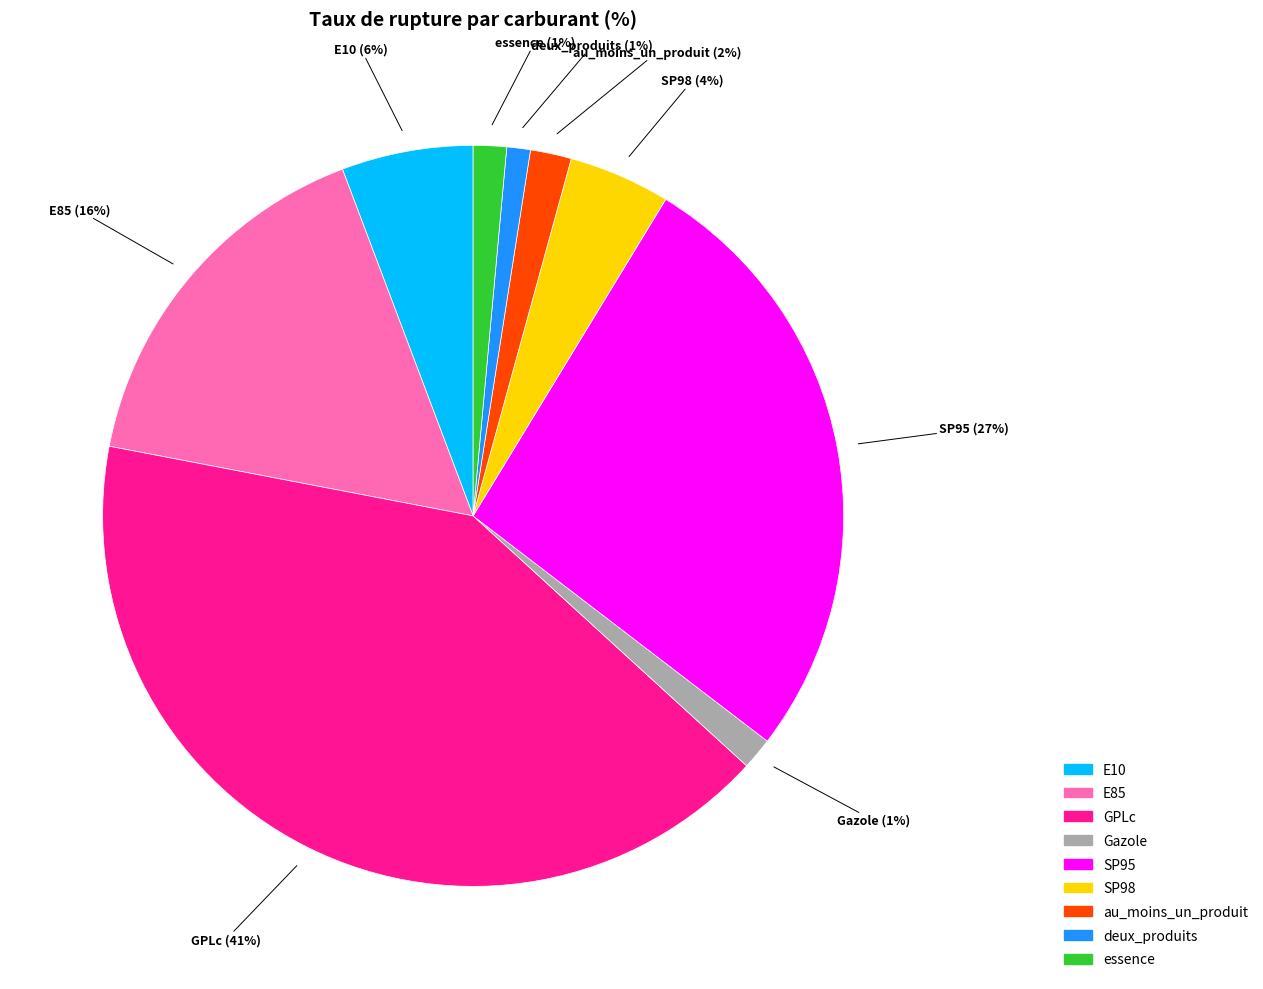

To the nearest percent, what percentage of the pie is SP98?

4%